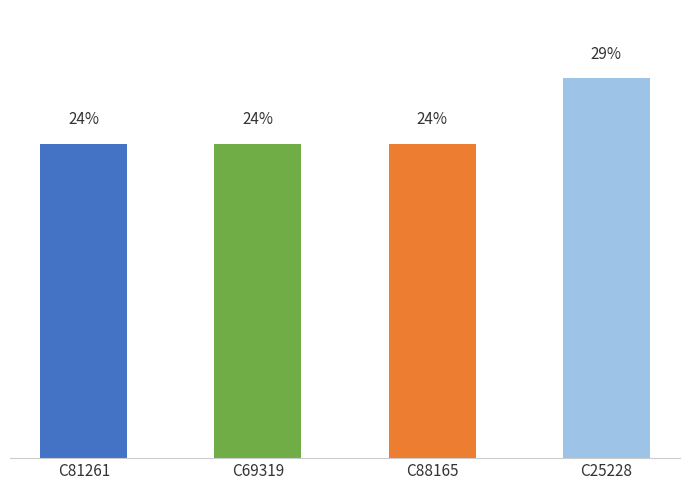

What is the label of the 1st bar from the left?

C81261